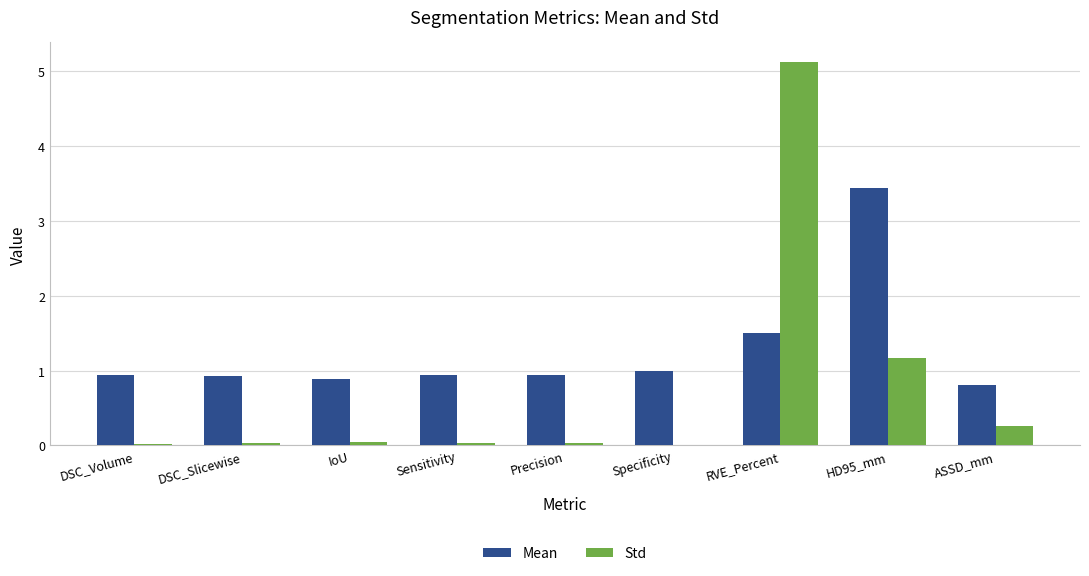

Between Sensitivity and HD95_mm, which series saw the biggest shift?

Mean